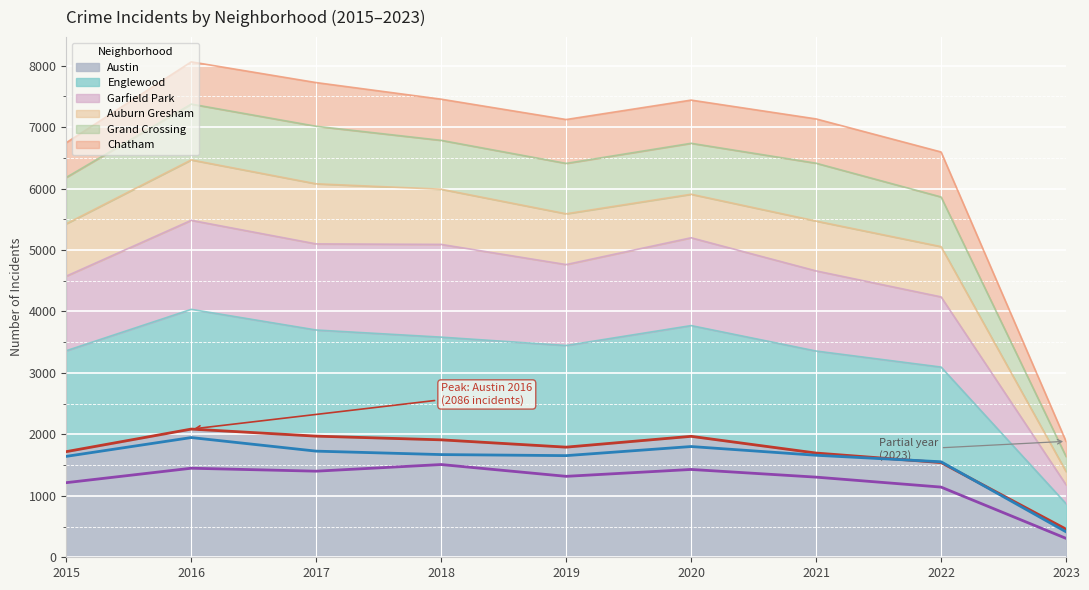

How many interior local peaks does the Garfield Park (line) series have?

3